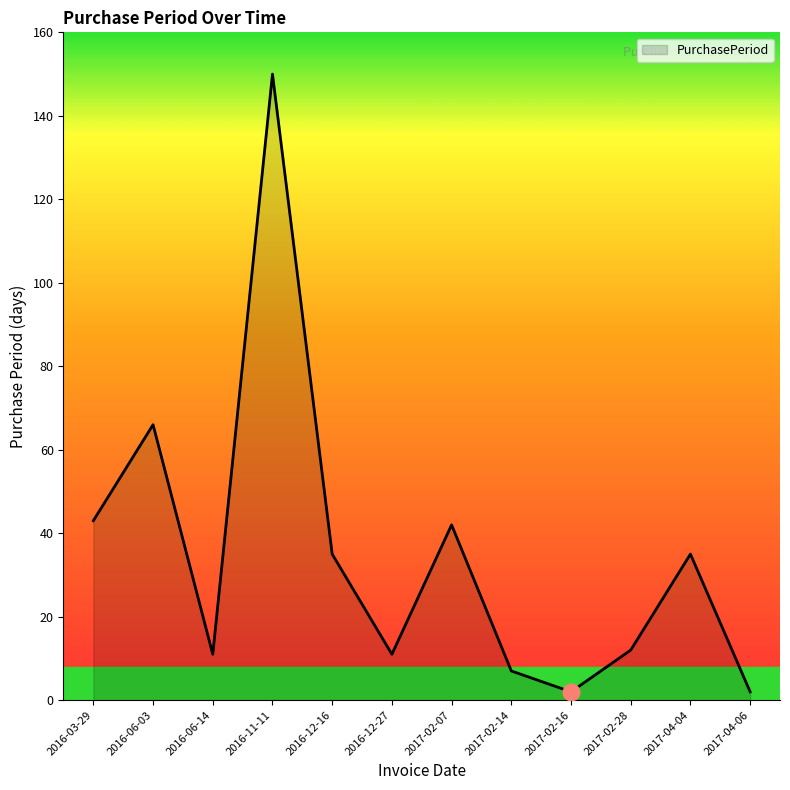

Reading left to right, extract all data points from this chart.

43	66	11	150	35	11	42	7	2	12	35	2